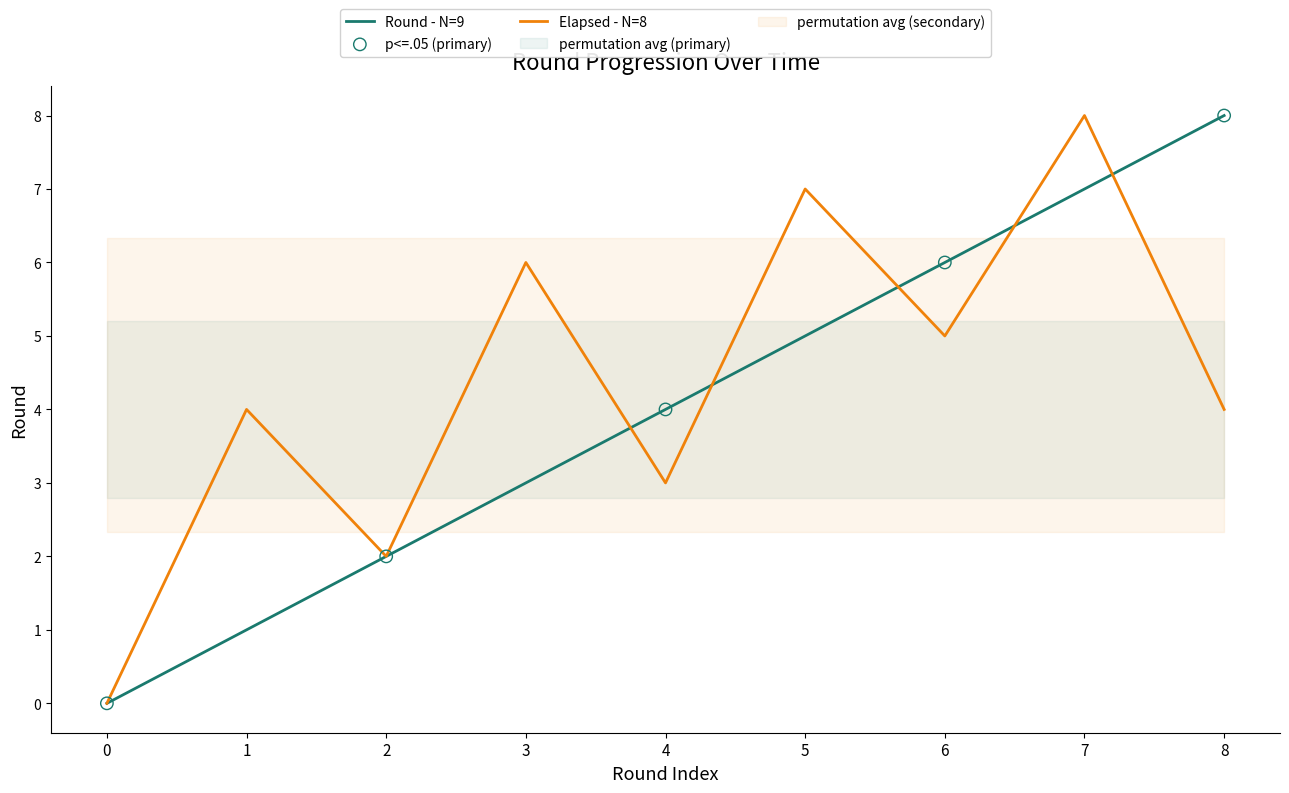

Approximately how many times larger is the value at 6 compared to 1?

6.0